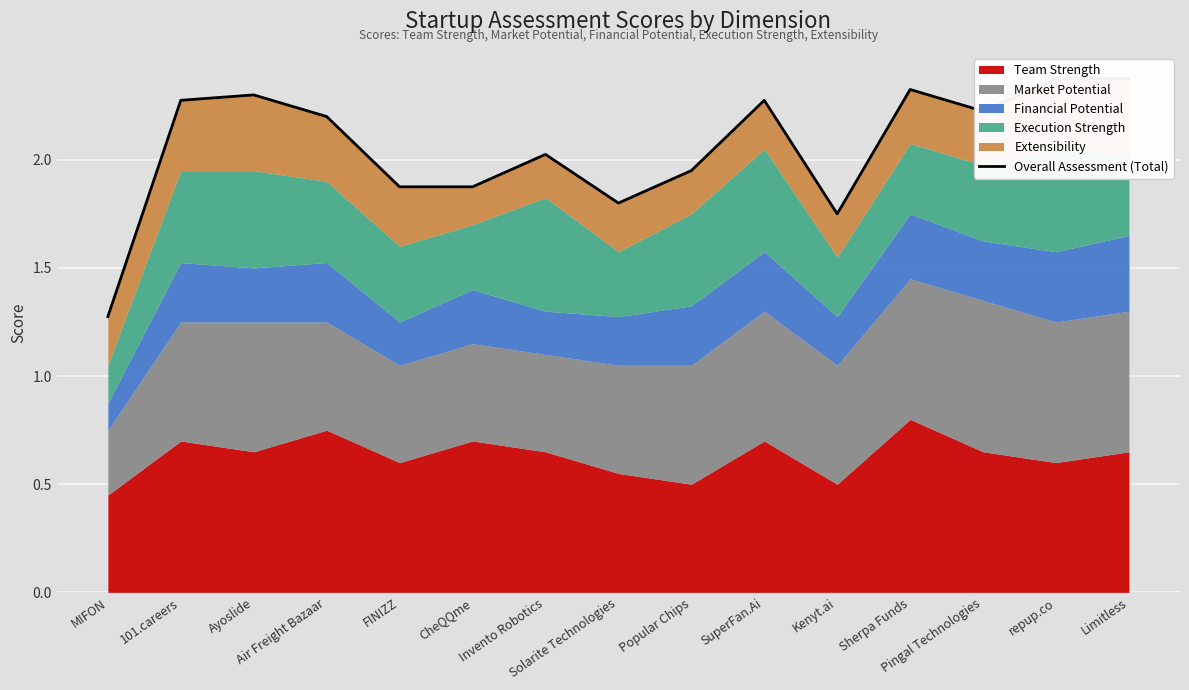

Approximately how many times larger is the value at Sherpa Funds compared to Popular Chips?

1.2